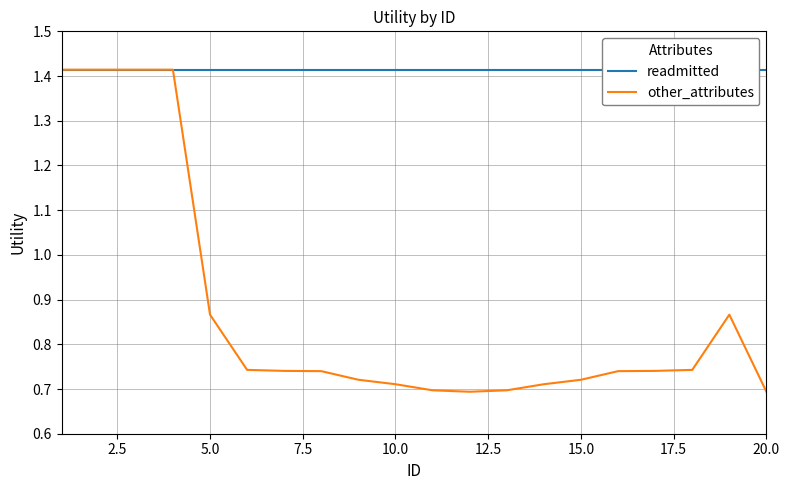

Is it true that other_attributes equals 1.2 at 20.0?

False